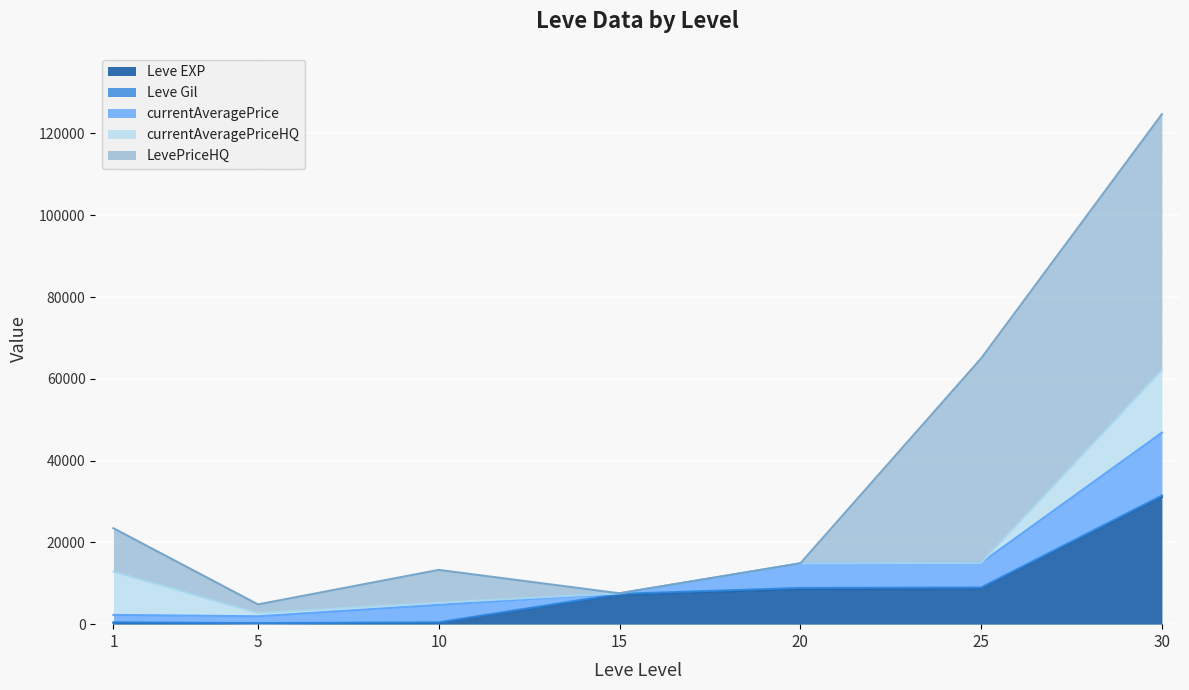

Reading left to right, what are all the values shown in this chart?

Leve EXP: 1=330.0	5=110.0	10=280.0	15=7170.0	20=8570.0	25=8660.0	30=31070.0
Leve Gil: 1=113.0	5=140.0	10=170.0	15=235.0	20=287.0	25=316.0	30=377.0
currentAveragePrice: 1=1820.0	5=1679.7	10=4274.2	15=140.4	20=6019.0	25=6019.0	30=15376.5
currentAveragePriceHQ: 1=10600.0	5=769.7	10=550.0	15=0.0	20=0.0	25=0.0	30=15376.5
LevePriceHQ: 1=10600.0	5=2134.7	10=7998.5	15=0.0	20=0.0	25=49995.0	30=62500.0